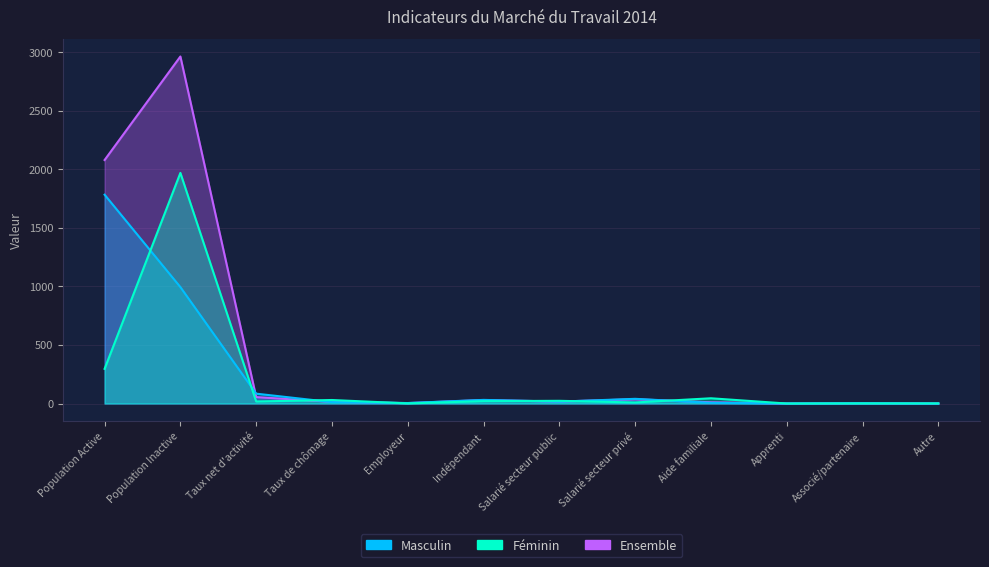

Which label corresponds to the largest value in the chart?

Population Inactive